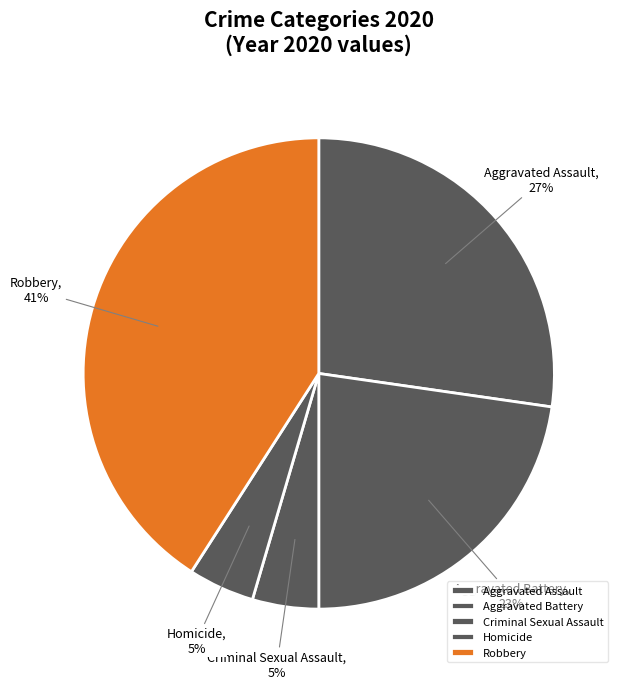

Which has a higher value, Criminal Sexual Assault or Aggravated Battery?

Aggravated Battery